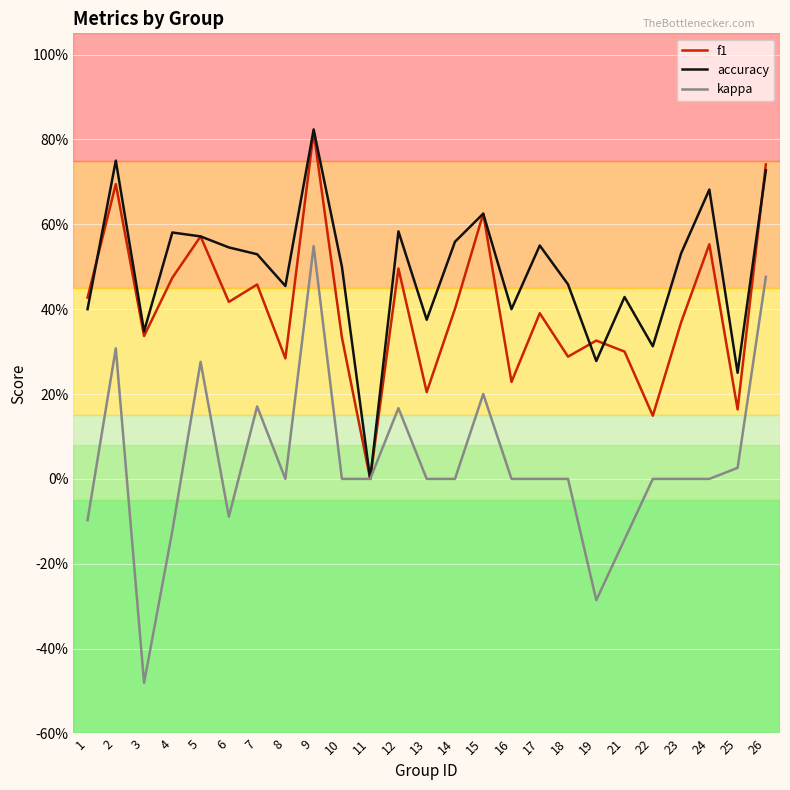

Rank the series at 21 from highest to lowest value.

accuracy, f1, kappa